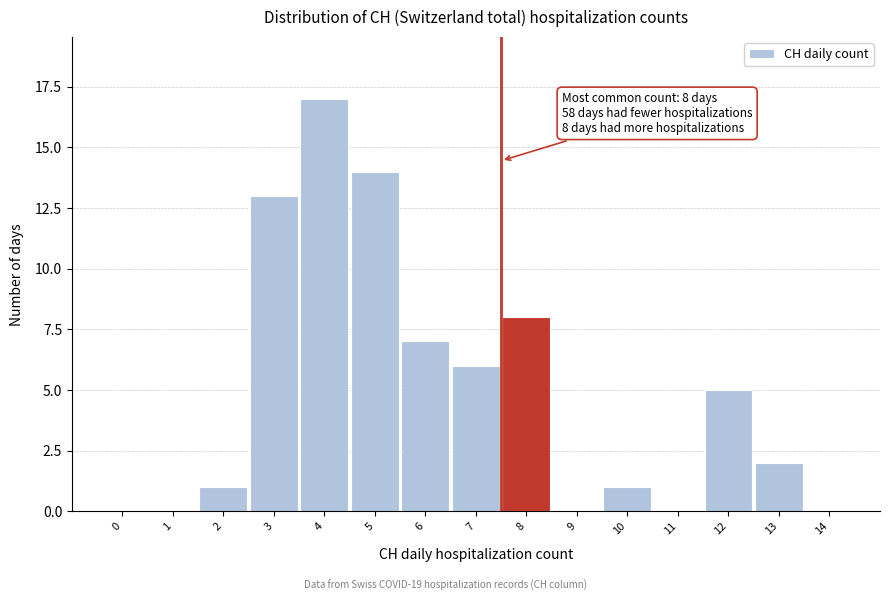

Reading left to right, list all the values displayed in this chart.

0=0	1=0	2=1	3=13	4=17	5=14	6=7	7=6	8=8	9=0	10=1	11=0	12=5	13=2	14=0